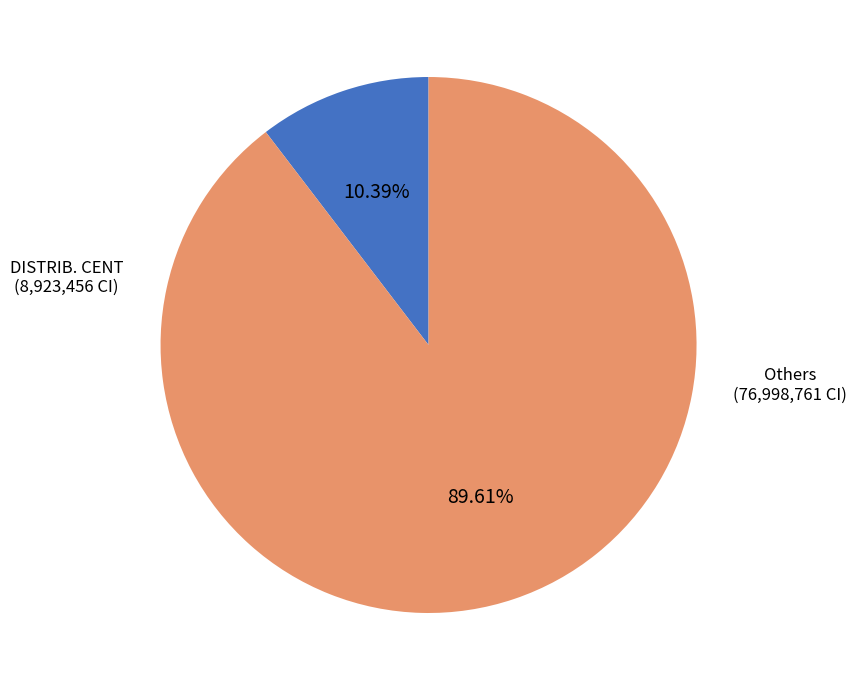

Count the number of slices in the pie.

2